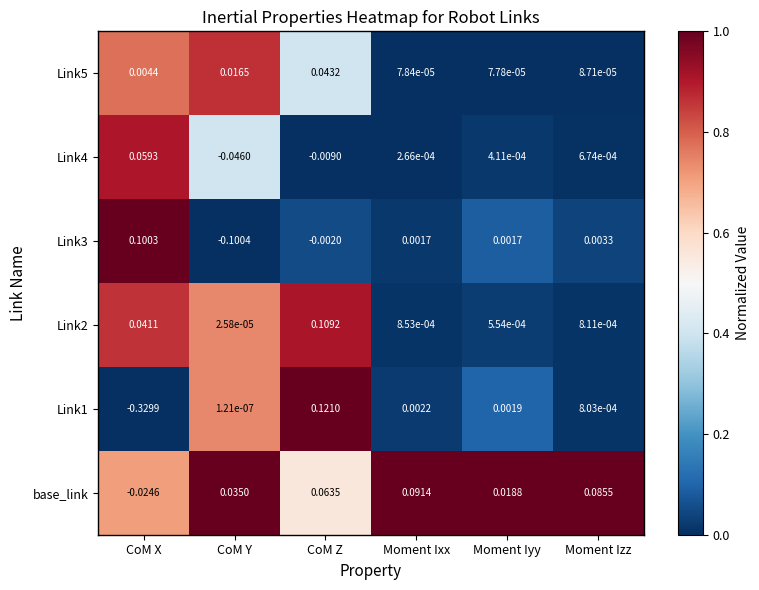

Between Moment Ixx and Moment Iyy, which series saw the biggest shift?

base_link